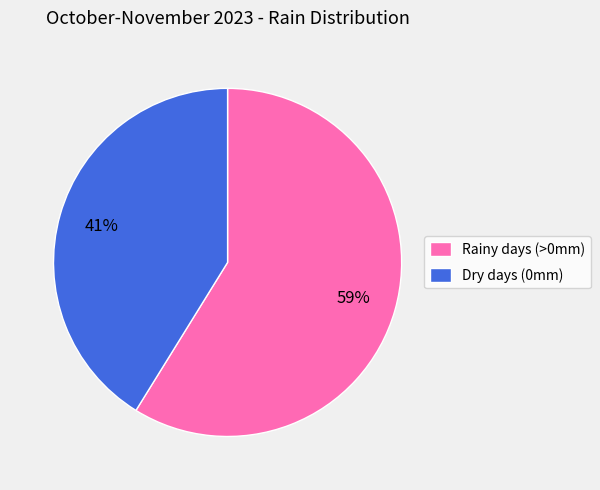

Rank the categories by value from lowest to highest.

Dry days (0mm), Rainy days (>0mm)